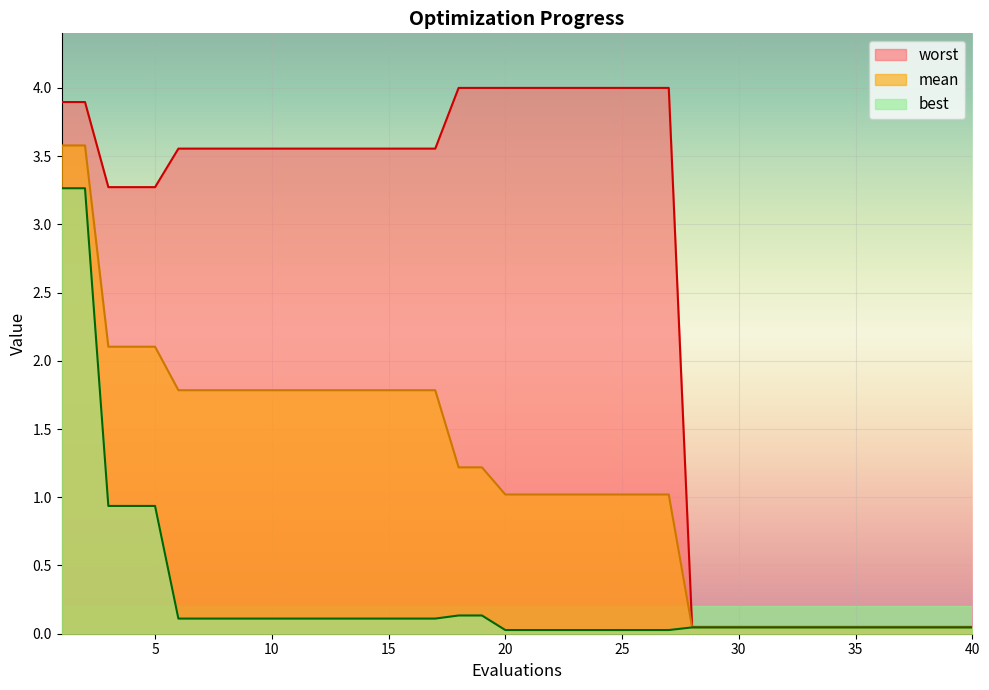

At how many categories does at least one series exceed 0?

40